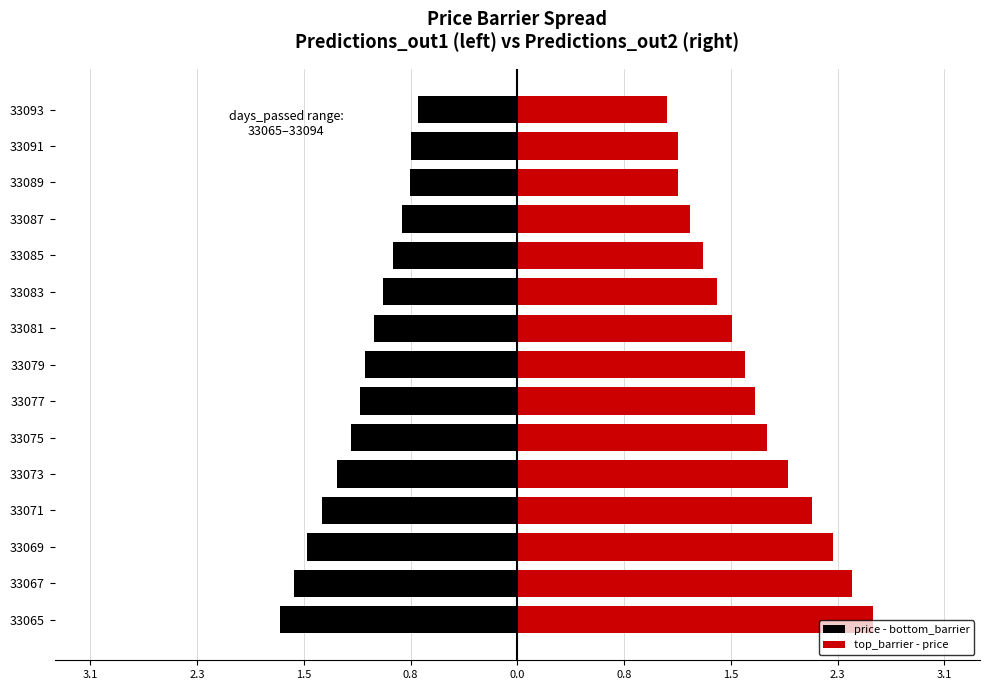

Does the chart contain stacked bars?

No